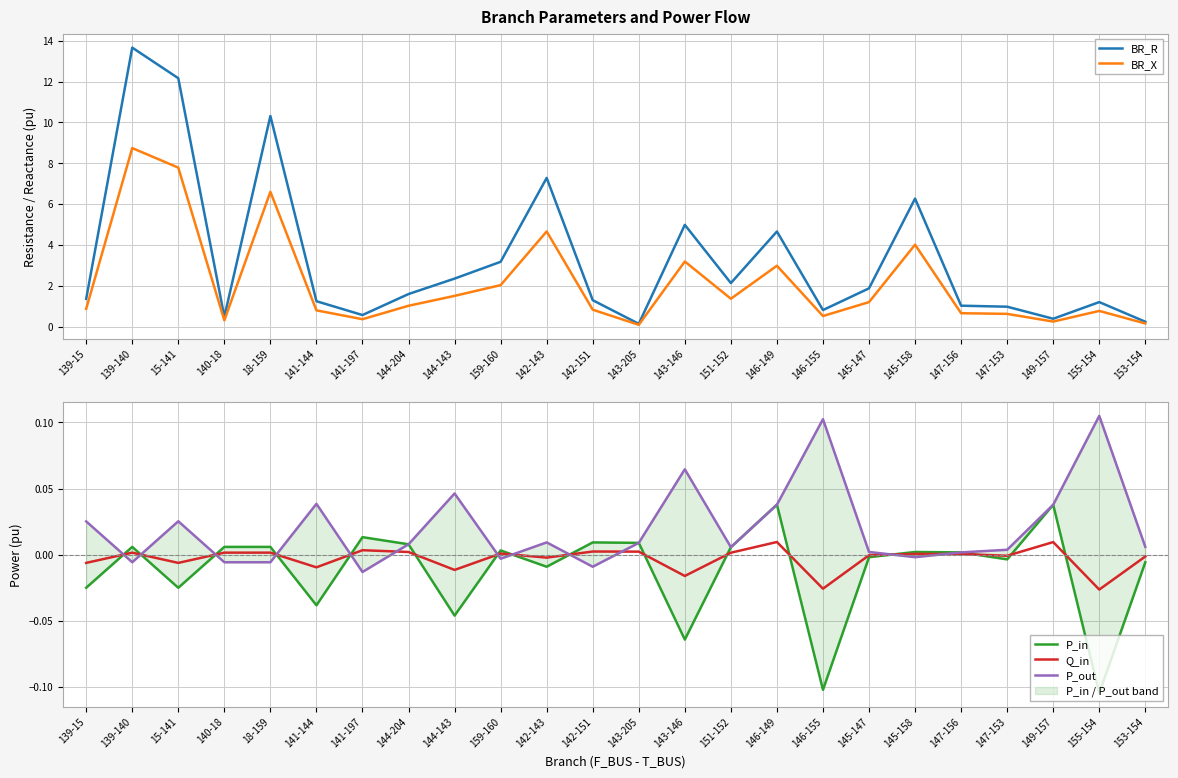

At 142-143, list the series in order from largest to smallest.

BR_R, BR_X, P_out, Q_in, P_in